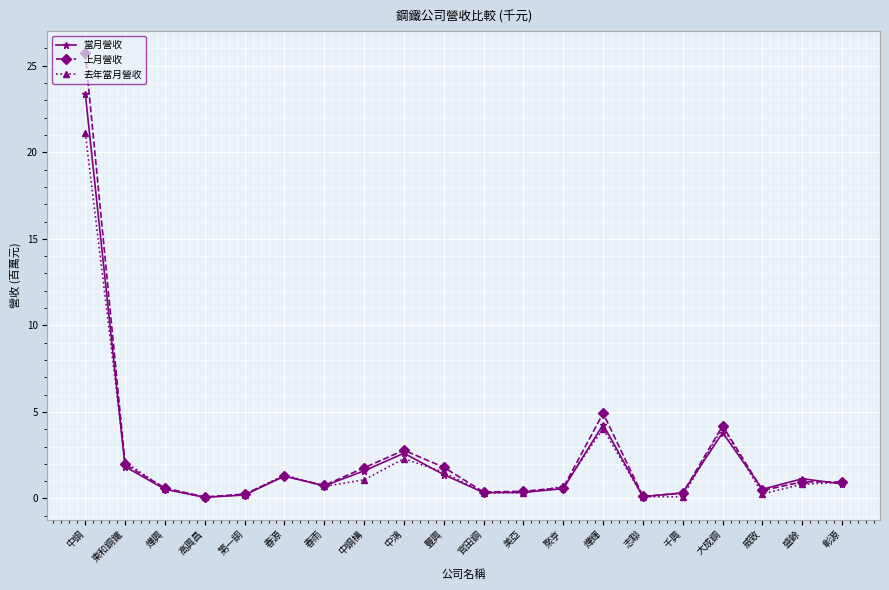

Rank the series by their maximum value, from lowest to highest.

去年當月營收, 當月營收, 上月營收